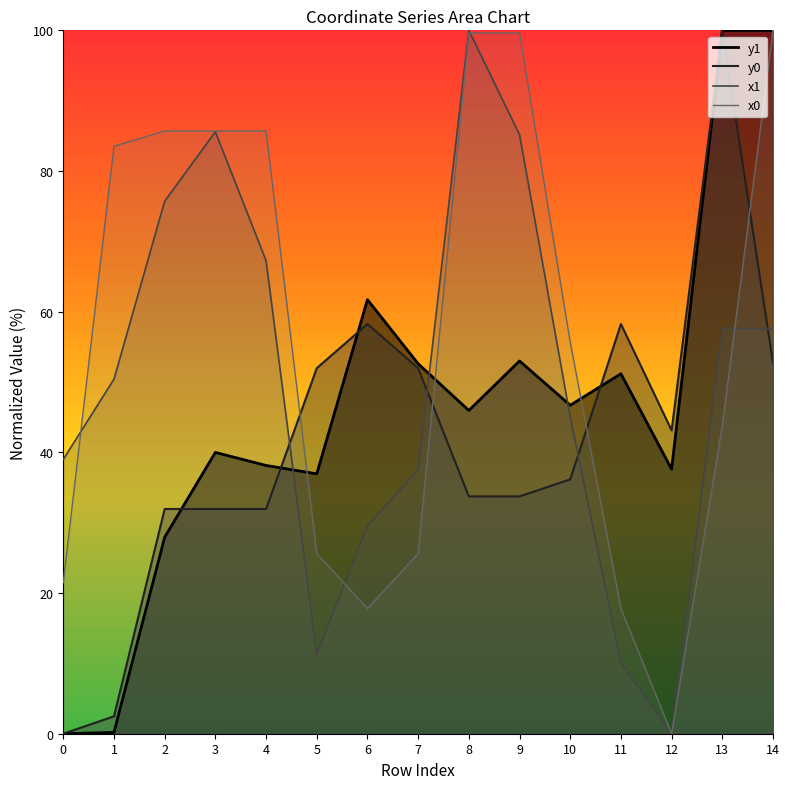

At which label is y1 closest to 50?

11